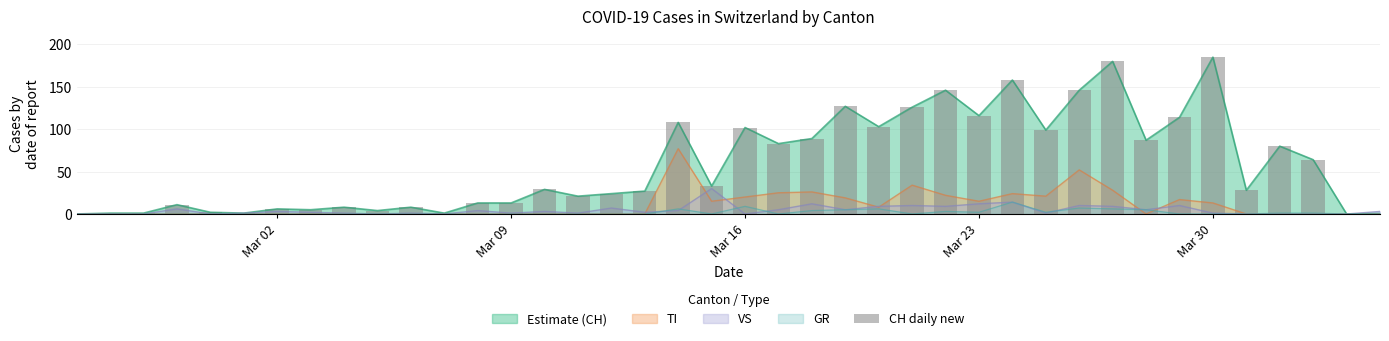

Are the bars horizontal?

No